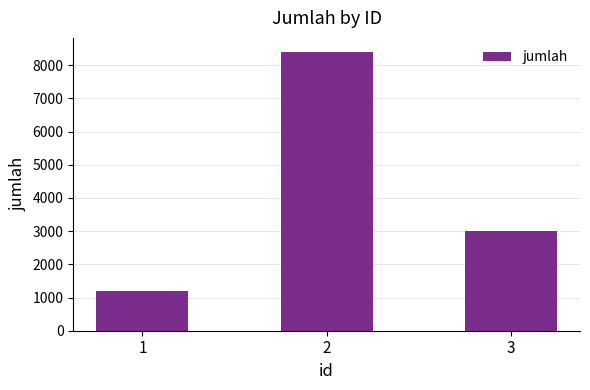

Which category has the lowest value across all series?

1